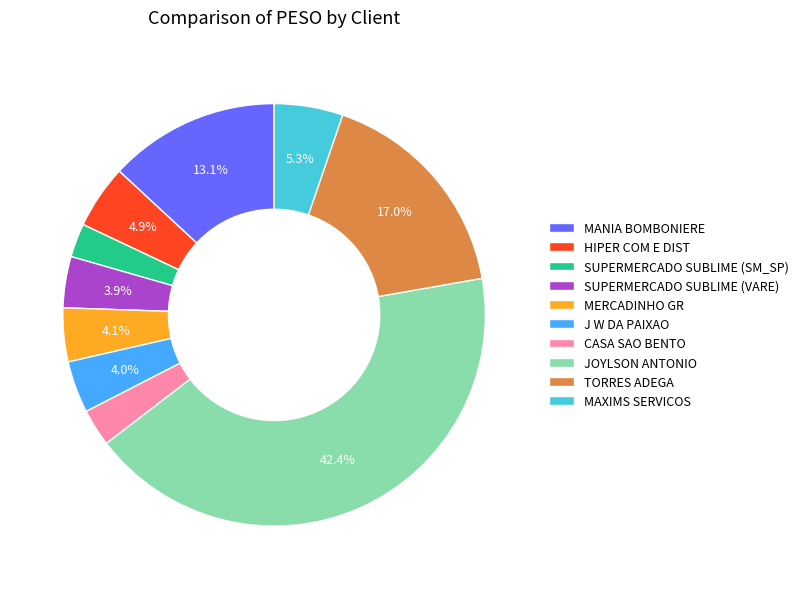

How many slices are in this pie chart?

10